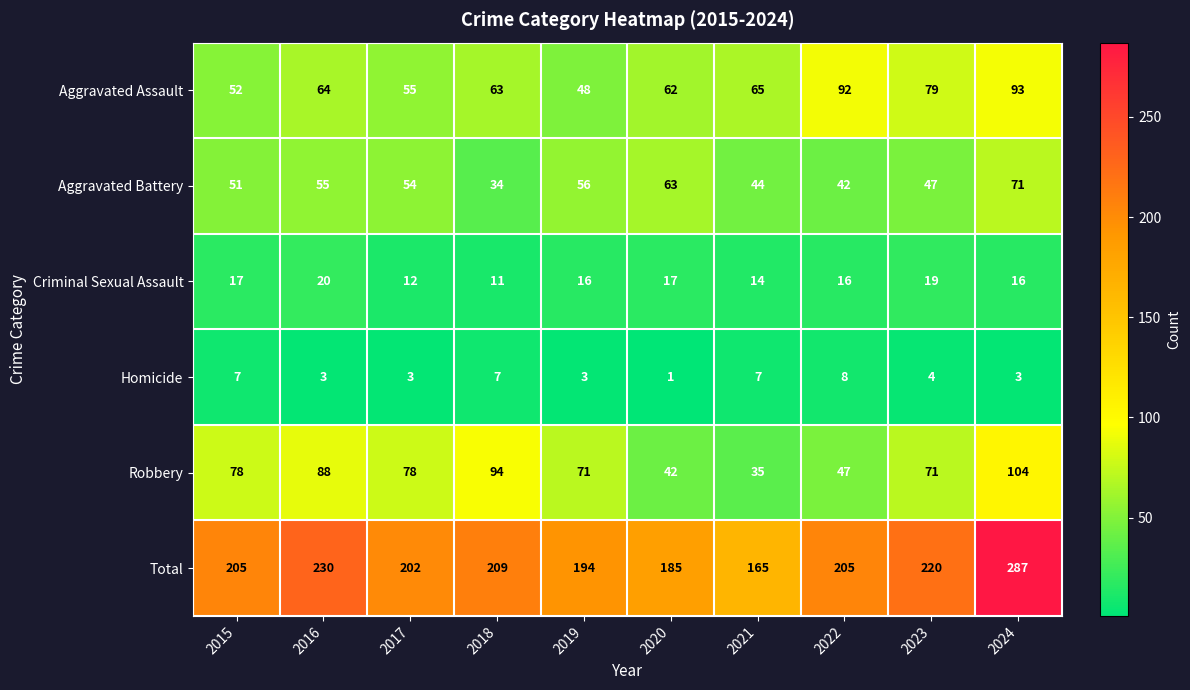

Which series has the largest total across all categories?

Total